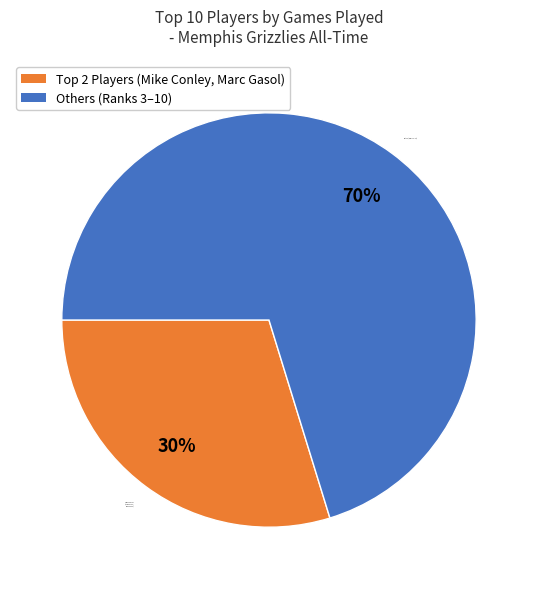

Is there any slice that represents more than half of the pie?

Yes